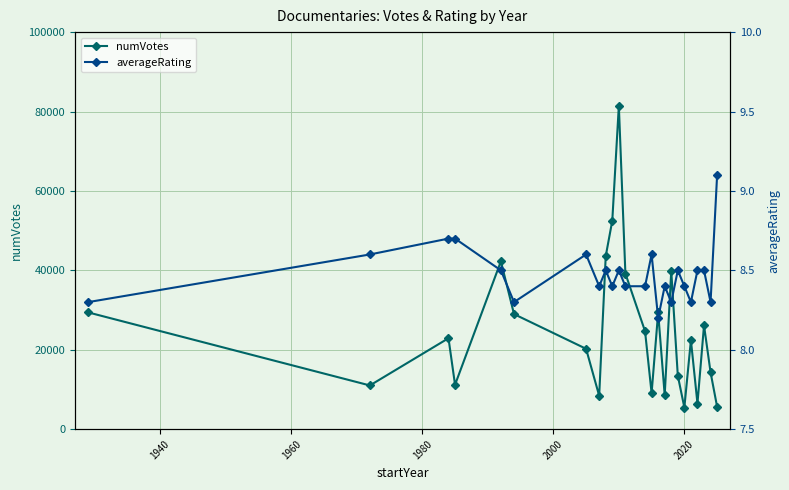

What is the highest value of the numVotes series?

81478